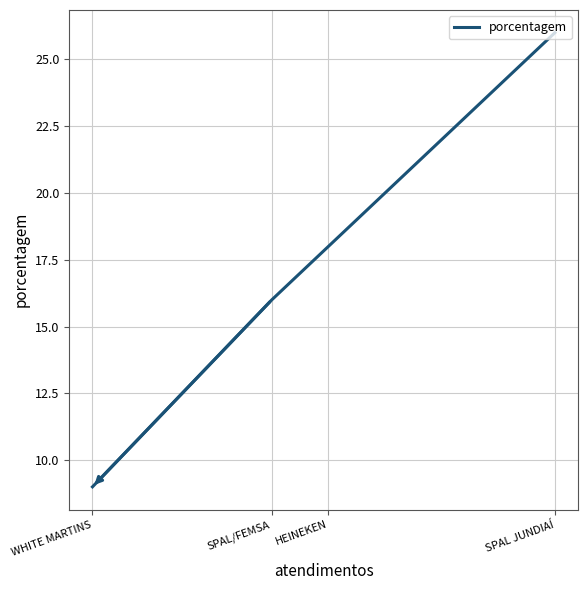

List the labels in order of value, smallest first.

WHITE MARTINS, SPAL/FEMSA, HEINEKEN, SPAL JUNDIAÍ